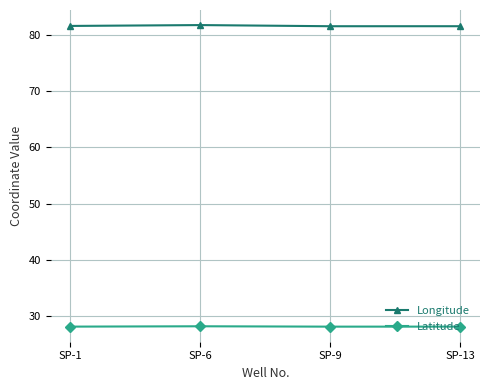

True or false: Latitude and Longitude cross at least once.

False